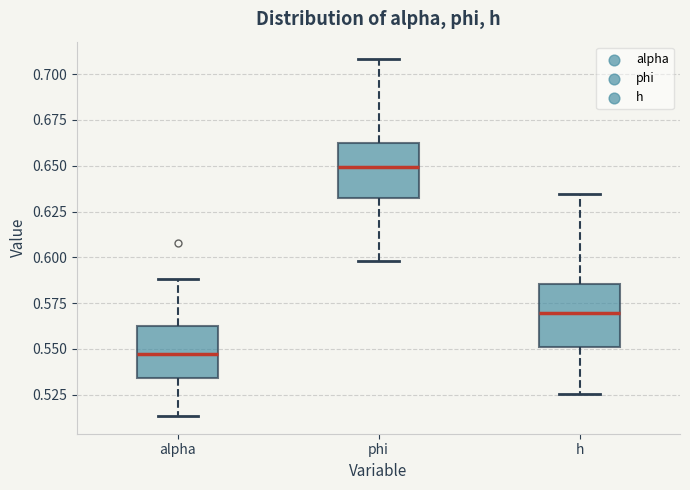

Reading left to right, read every box against the y-axis: the position of its median line, the range the box covers, and the ends of its whiskers. The values are not printed on the chart, so give them approximately, as read against the axis.

alpha: median 0.545, box 0.535 to 0.560, whiskers 0.515 to 0.590
phi: median 0.650, box 0.630 to 0.665, whiskers 0.600 to 0.710
h: median 0.570, box 0.550 to 0.585, whiskers 0.525 to 0.635